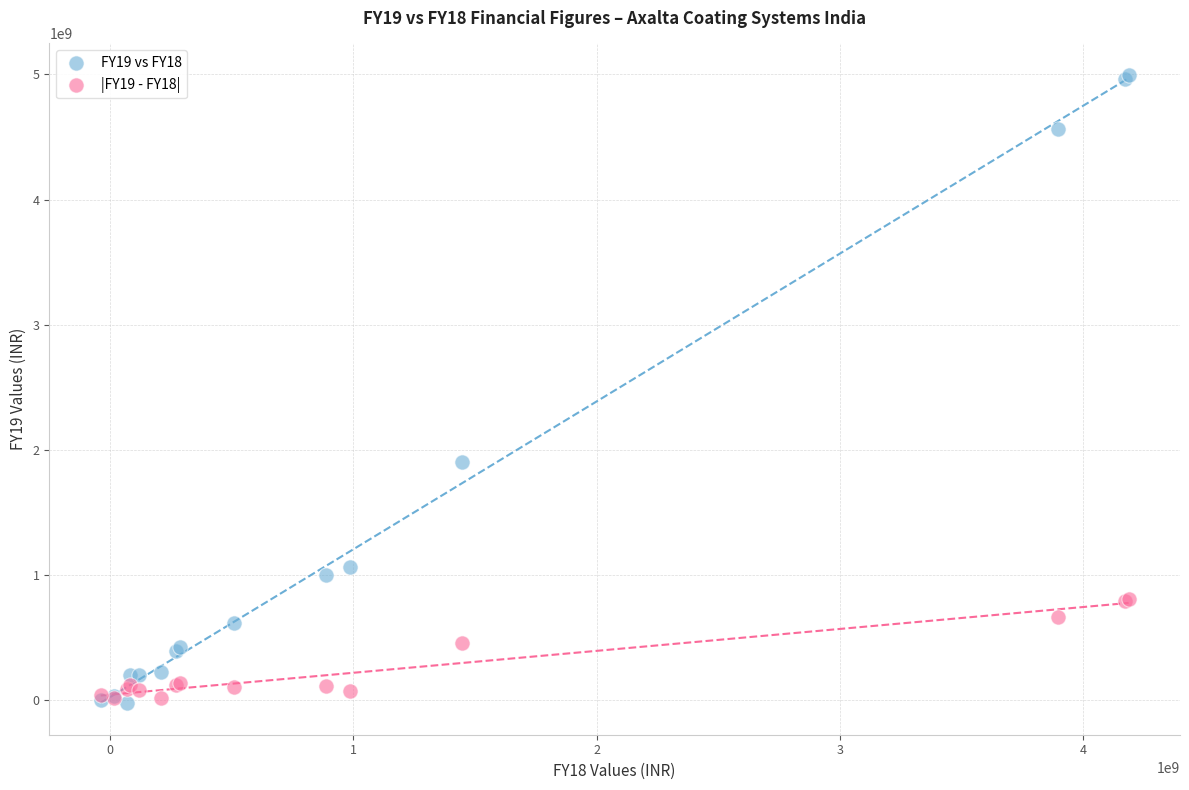

Across all series, what Y value is closest to 2486083704?

1906461698